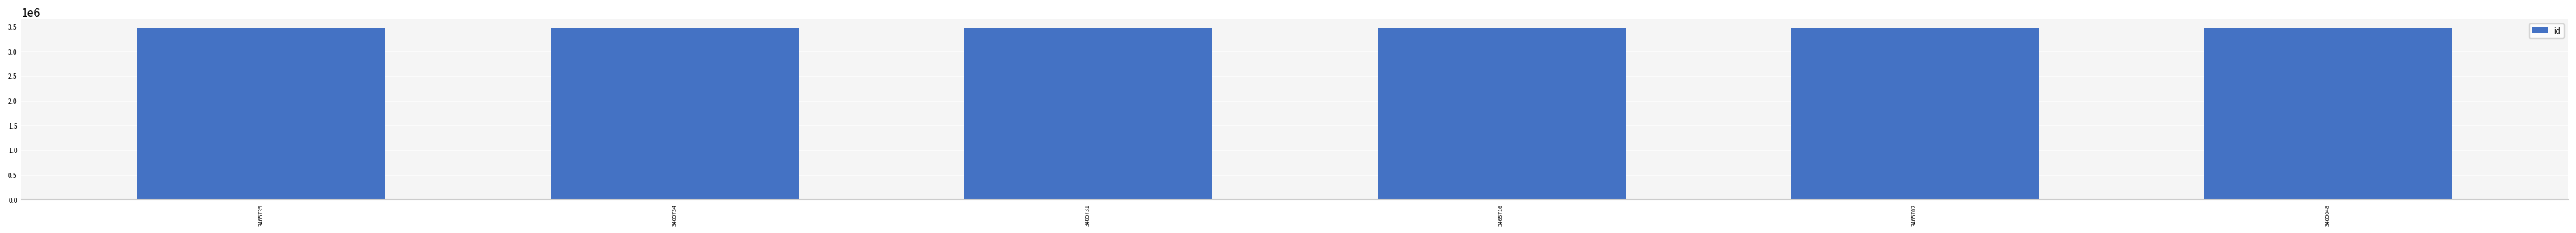

Does the chart contain any negative values?

No